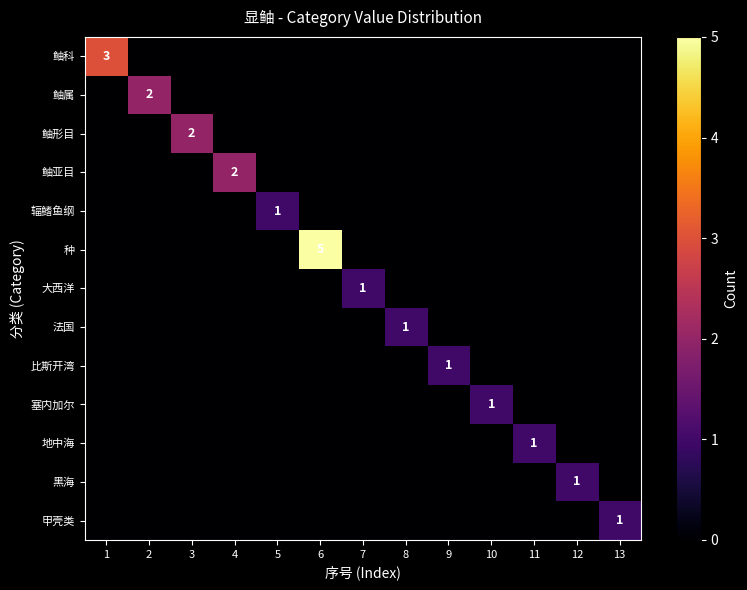

True or false: 地中海 has a value of 1 at 11.

True